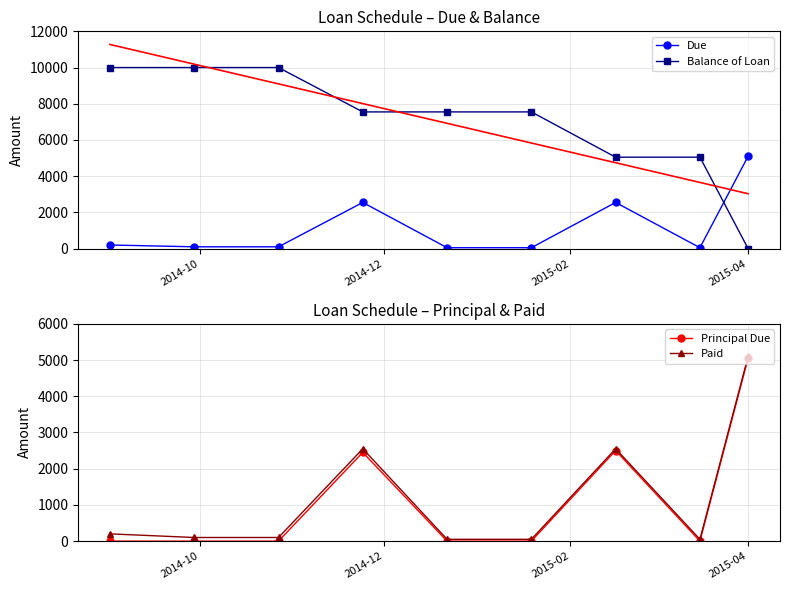

True or false: Paid has more than 1 interior local peaks.

True